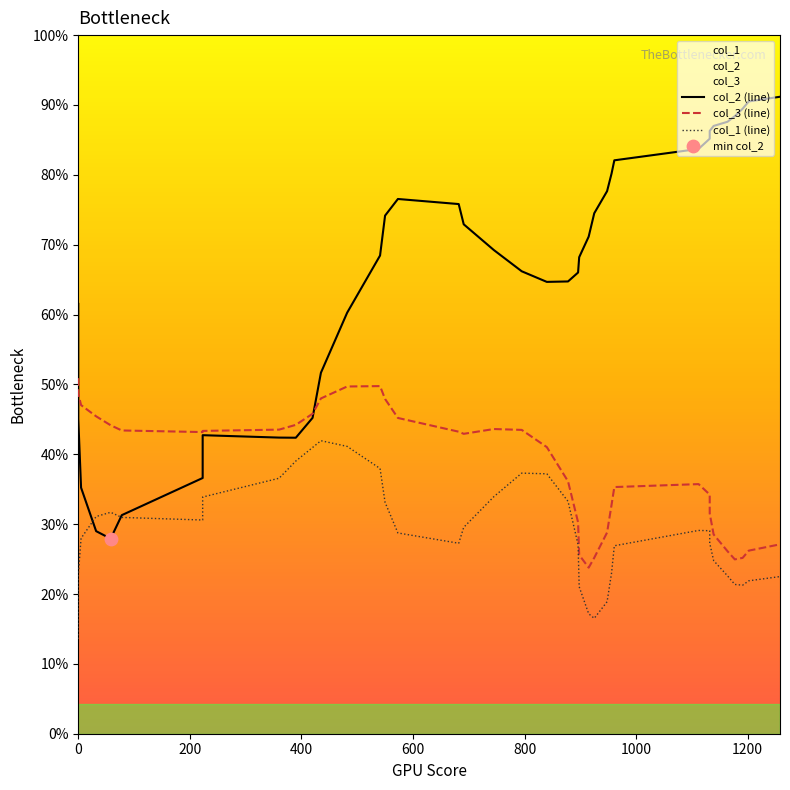

Which series reaches the minimum Y coordinate?

col_1 (line)